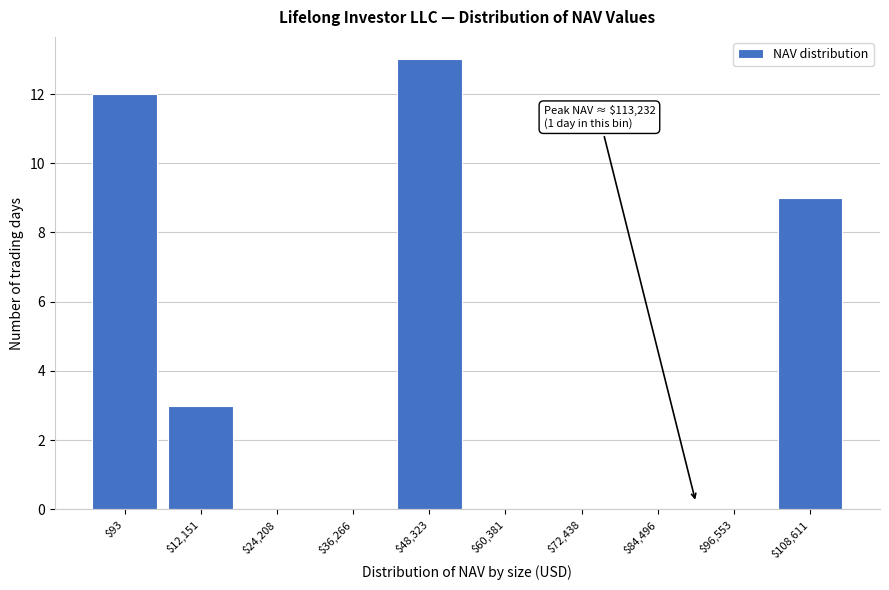

Is it true that the value at $24,208 is 0?

True